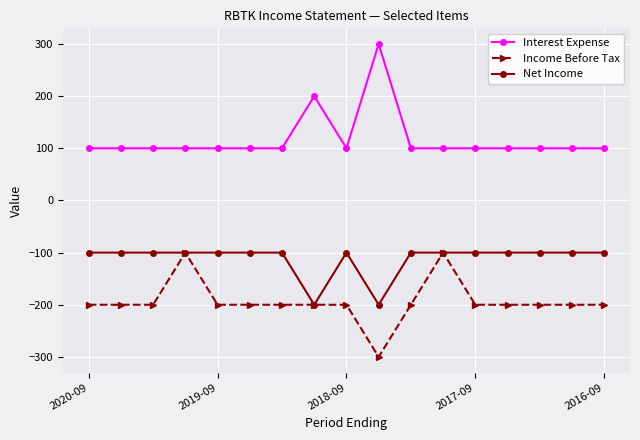

What is the difference between the maximum and minimum values in the Interest Expense series?

200